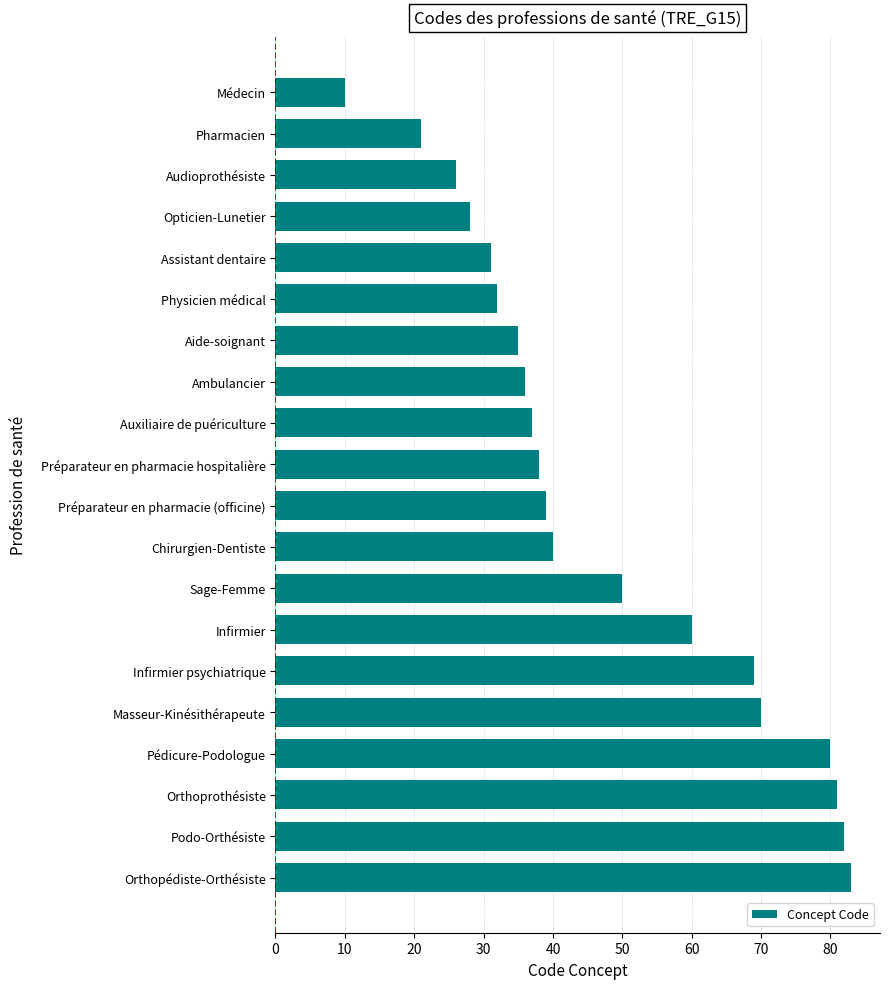

The chart shows a value of 30 at Orthoprothésiste. True or false?

False